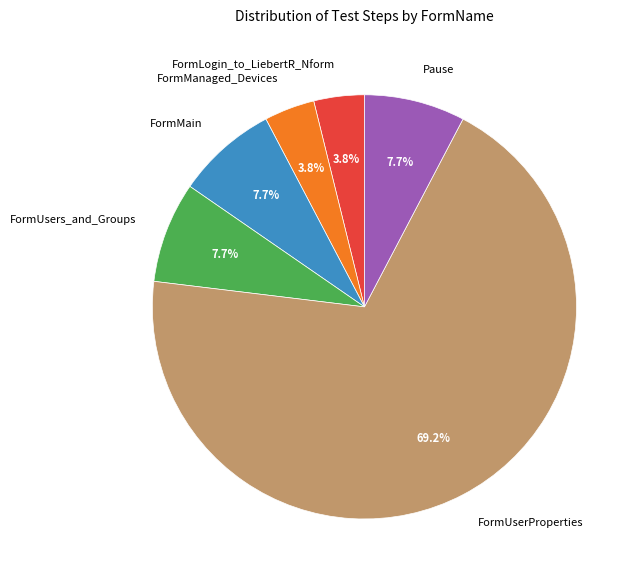

How many segments does this pie chart have?

6